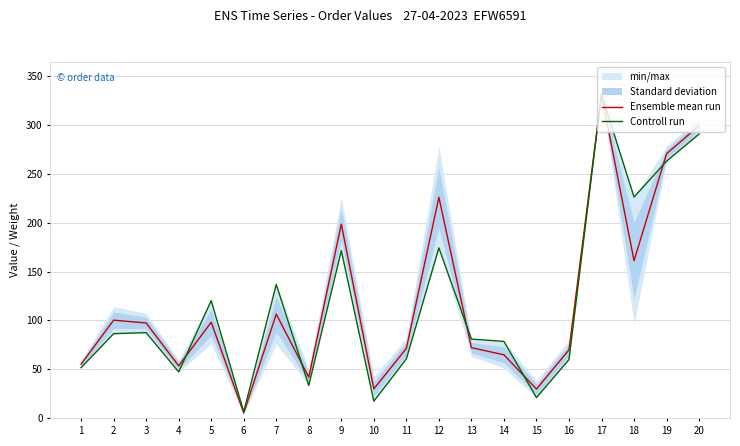

What is the difference between the second highest and second lowest values in the Controll run series?

273.0